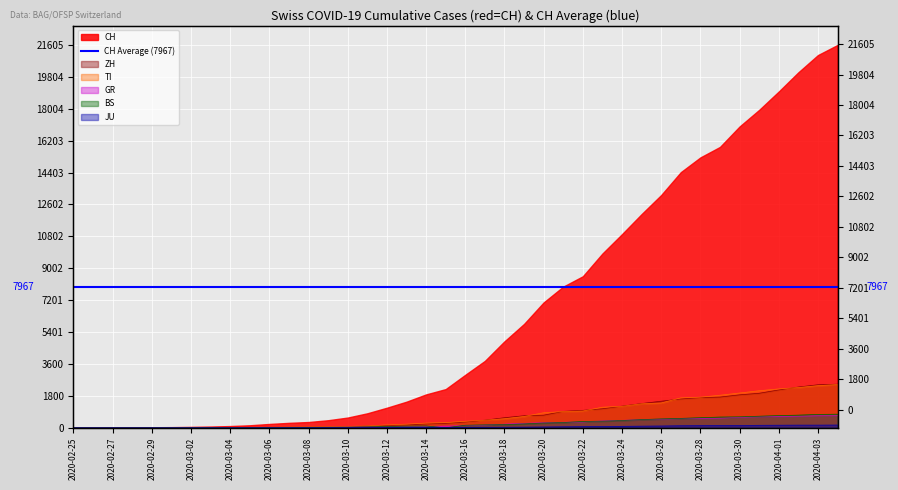

At which category is the sum across all series the highest?

2020-04-04